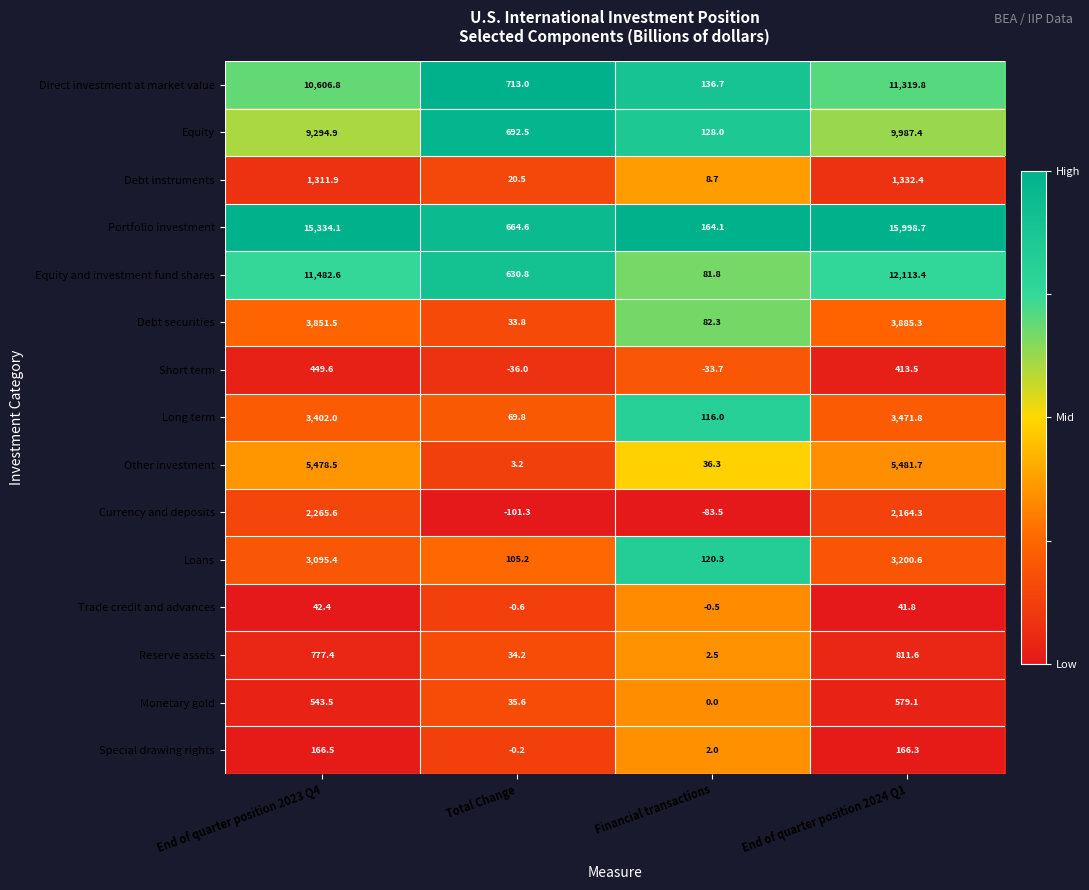

Count the number of categories in the chart.

4